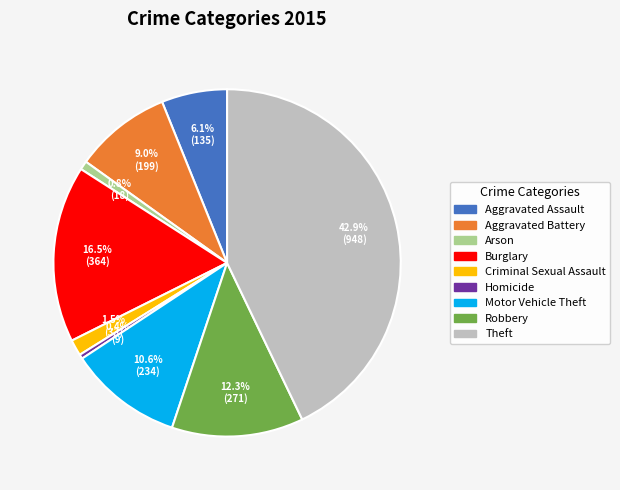

Is there a majority slice in this chart?

No